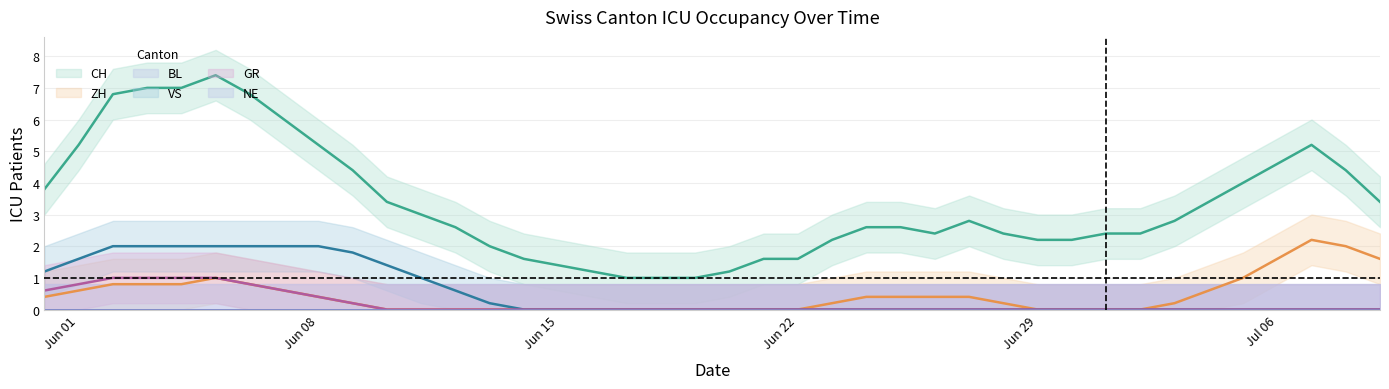

What is the label of the 35th point from the left?

2020-07-04